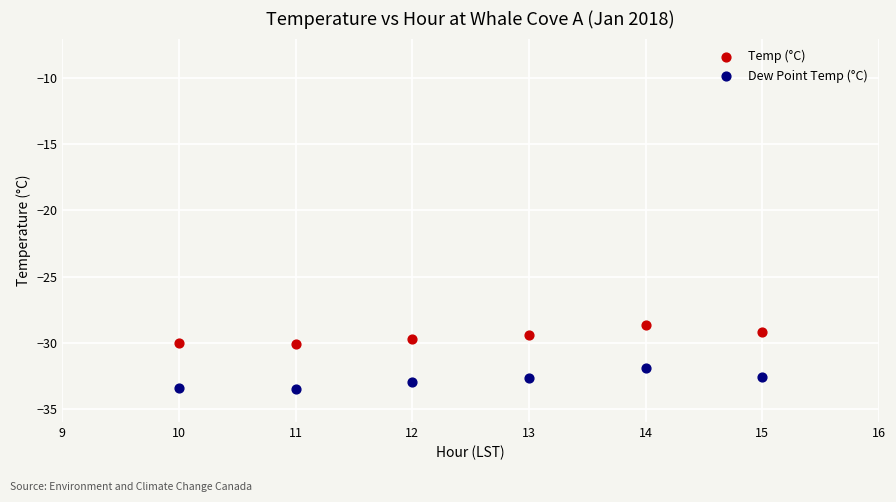

Which series reaches the maximum Y coordinate?

Temp (°C)